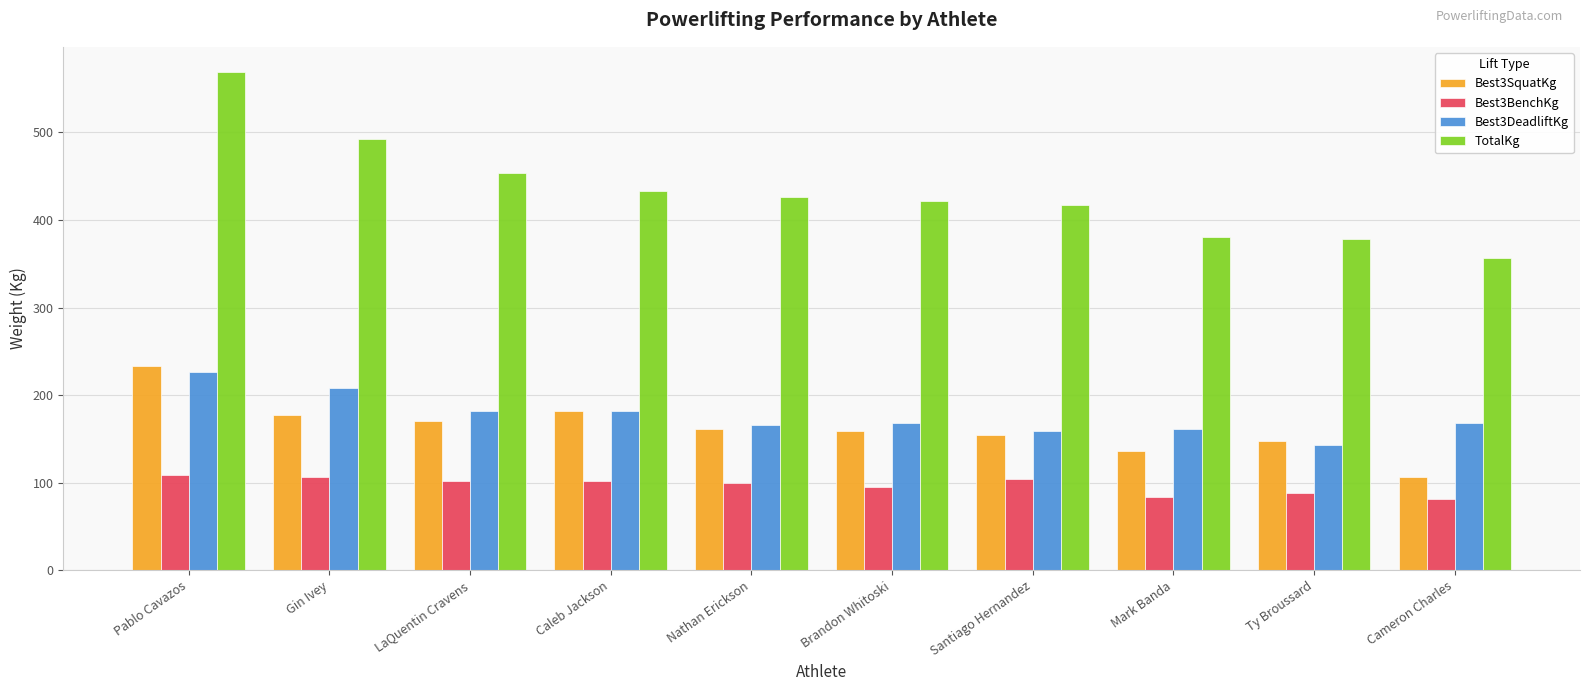

The Best3DeadliftKg series shows 165.6 at Nathan Erickson. True or false?

True